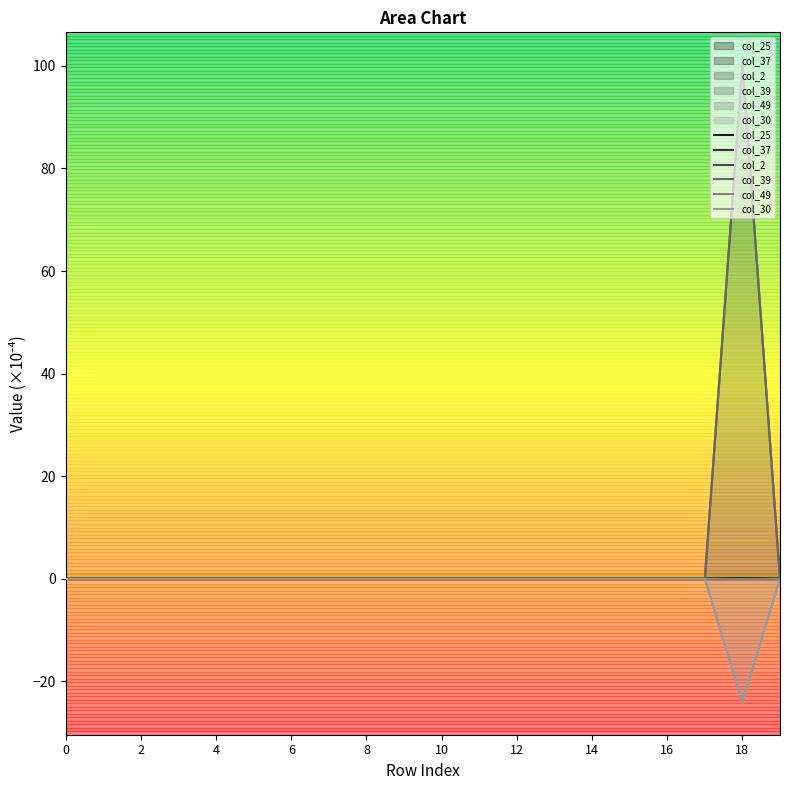

How many data points in col_25 are less than 0?

4